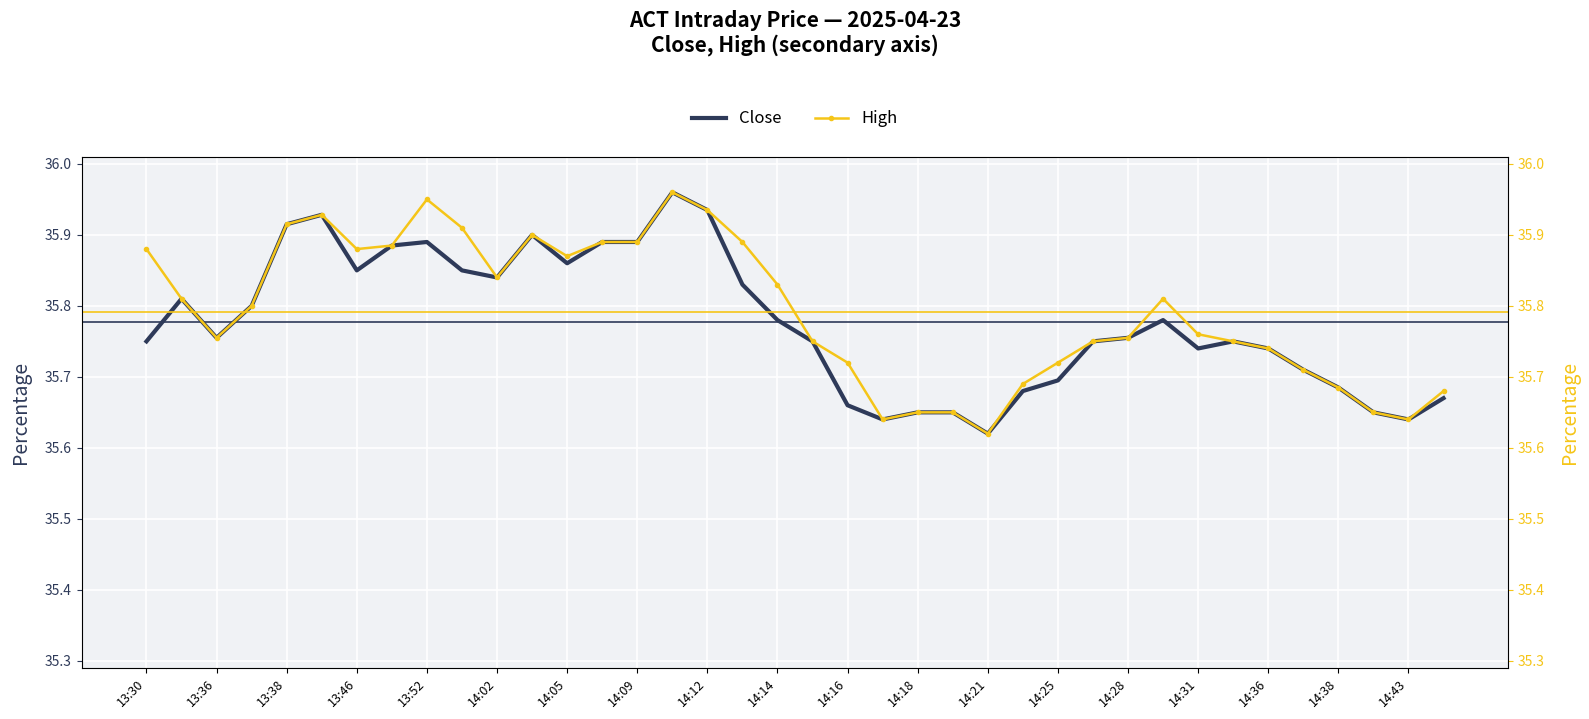

Which category has the lowest value in the Close series?

14:21